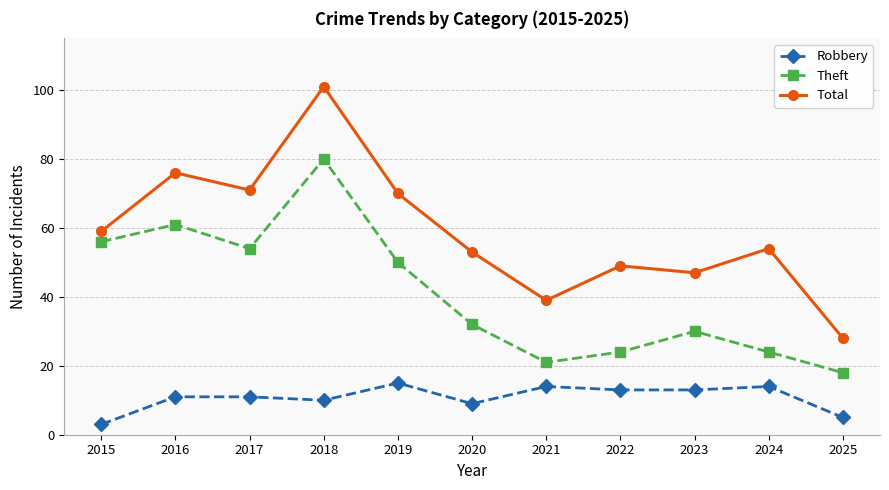

How many data points in Theft are less than 32?

5